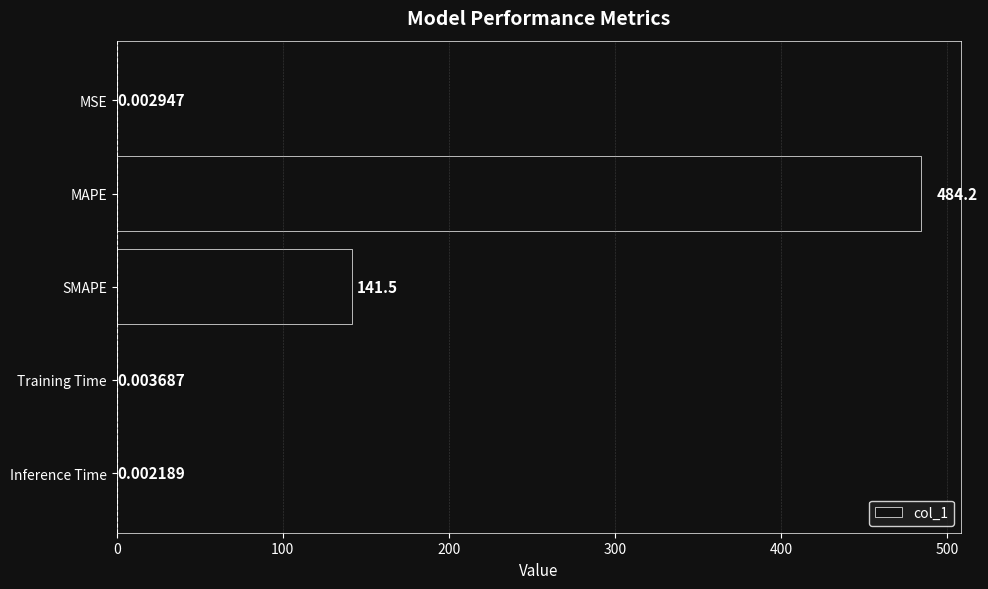

At which category does the chart reach its peak across all series?

MAPE